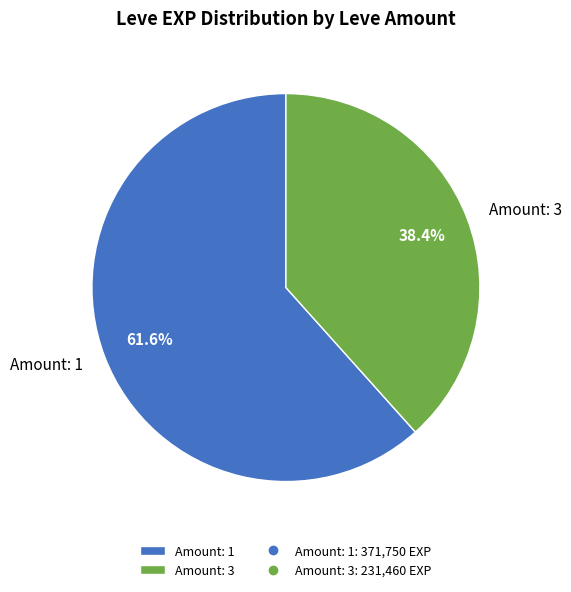

How many segments does this pie chart have?

2